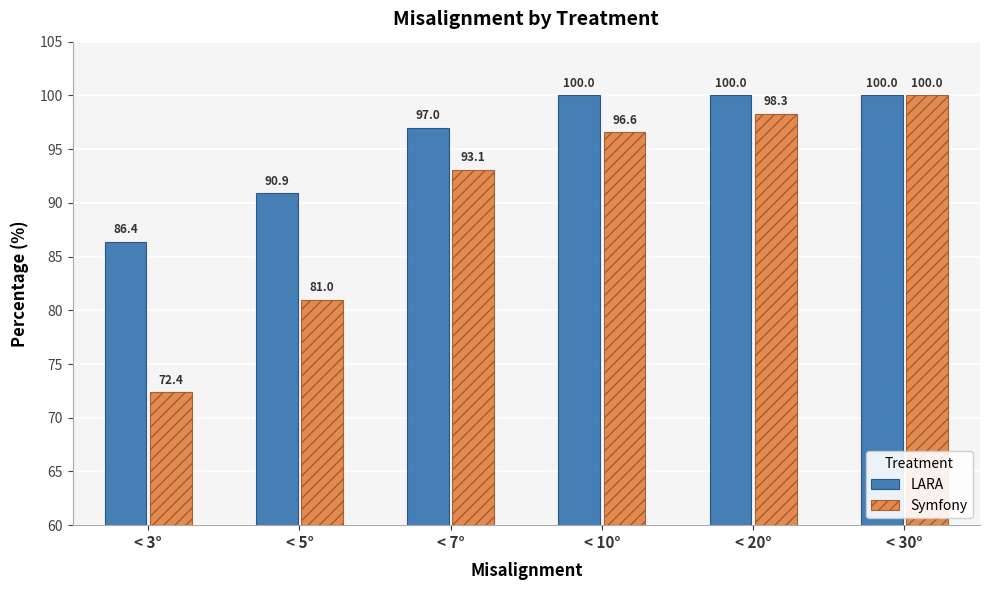

At how many categories does at least one series exceed 81?

6